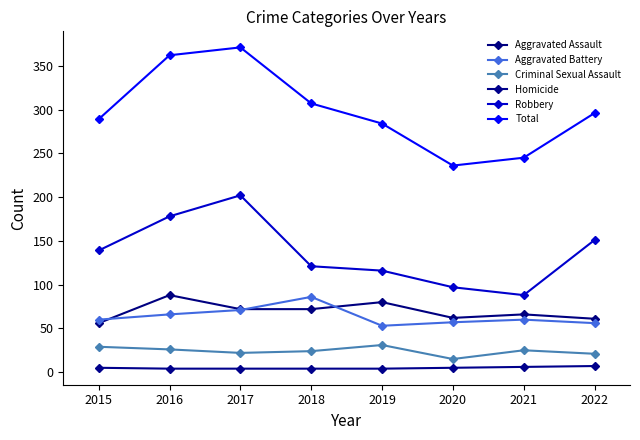

How many interior local valleys does the Aggravated Battery series have?

1